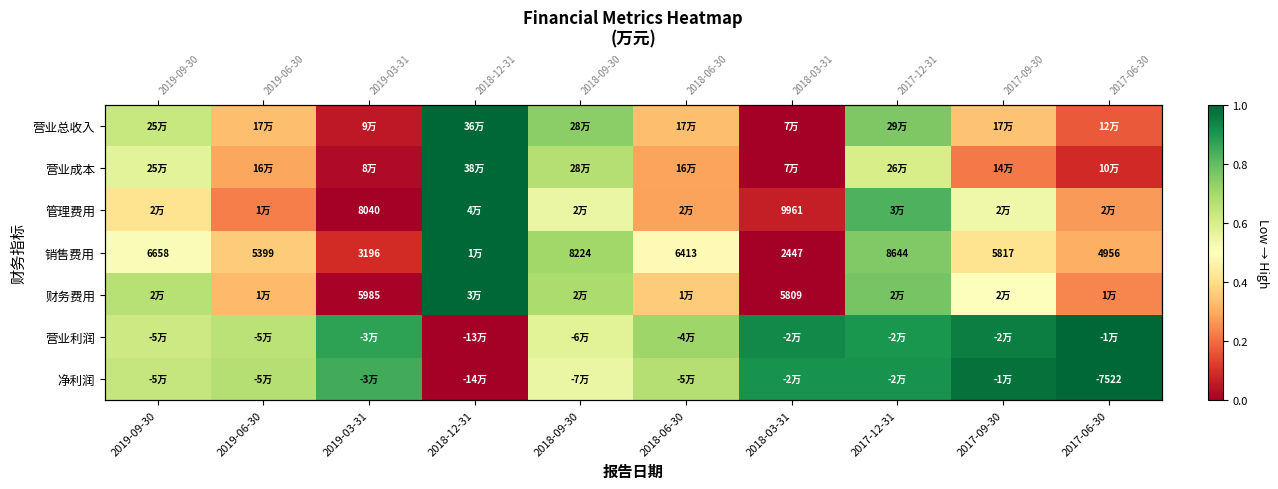

True or false: 销售费用 has a value of 1.0 at 2018-12-31.

True